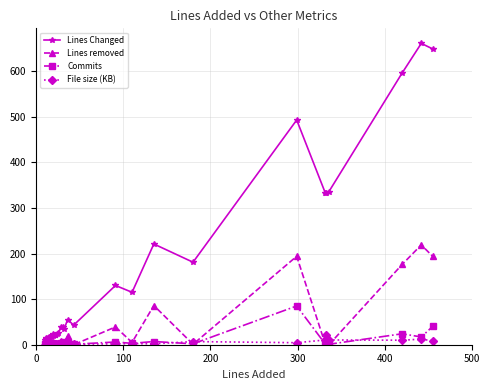

Does the chart have visible grid lines?

Yes